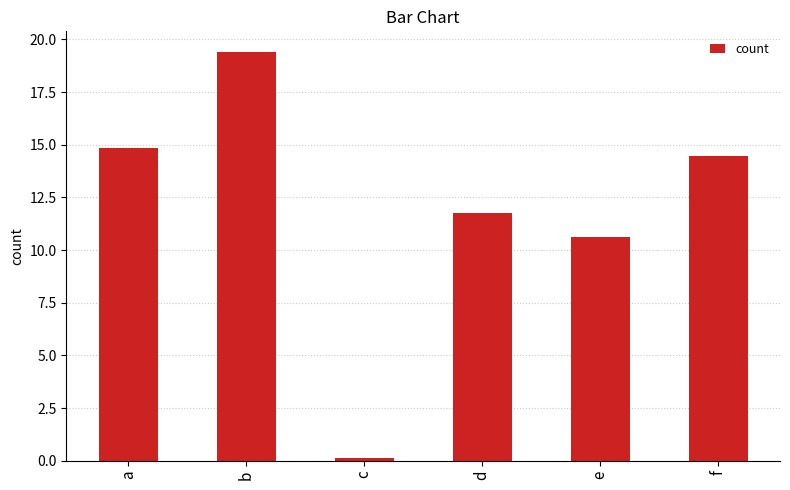

What is the value of the 6th bar from the left?

14.5